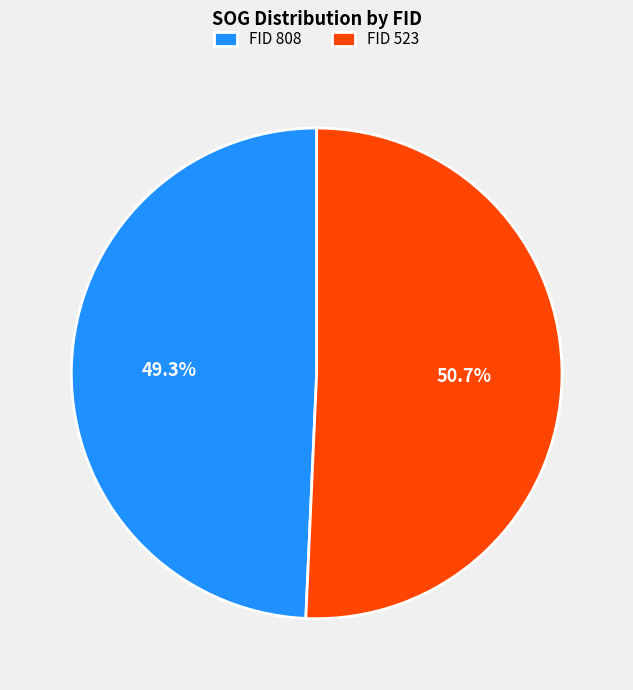

Rank the categories by value from lowest to highest.

FID 808, FID 523